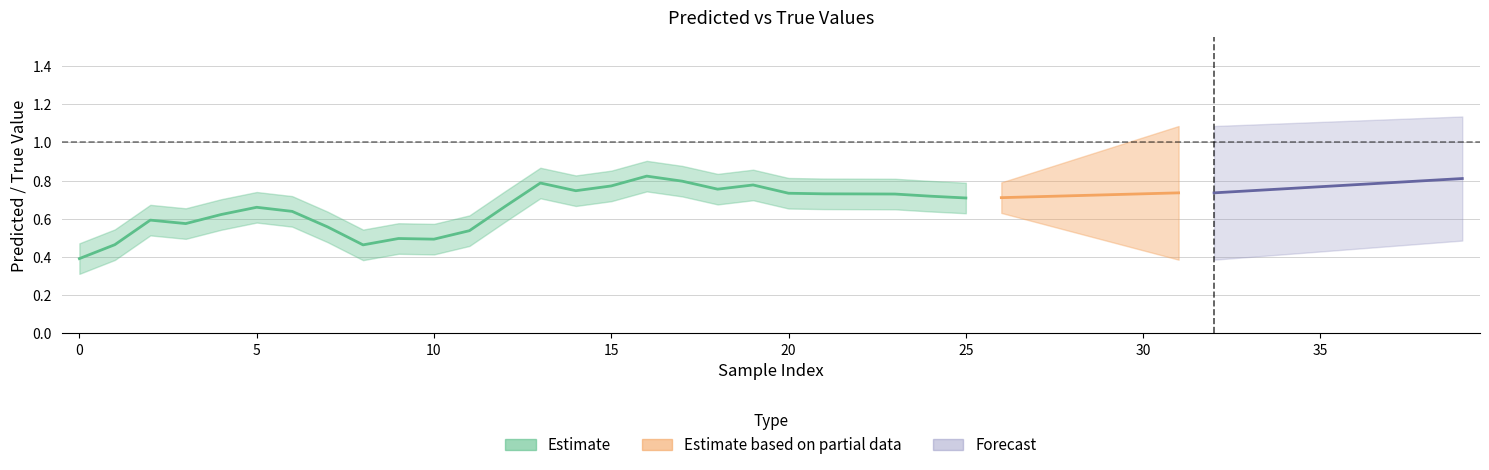

What is the sum of the y_true values at 16 and 30?

2.0